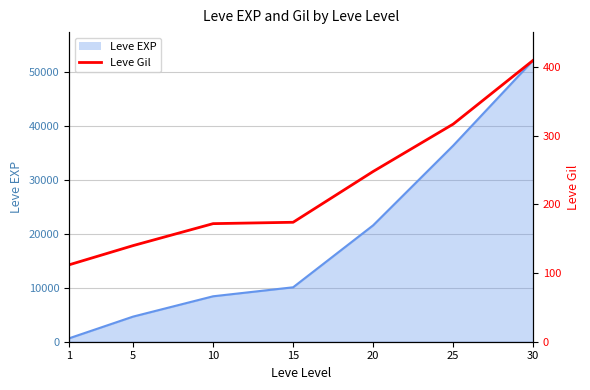

Is the value of Leve Gil at 30 greater than the value of Leve EXP line at 10?

No